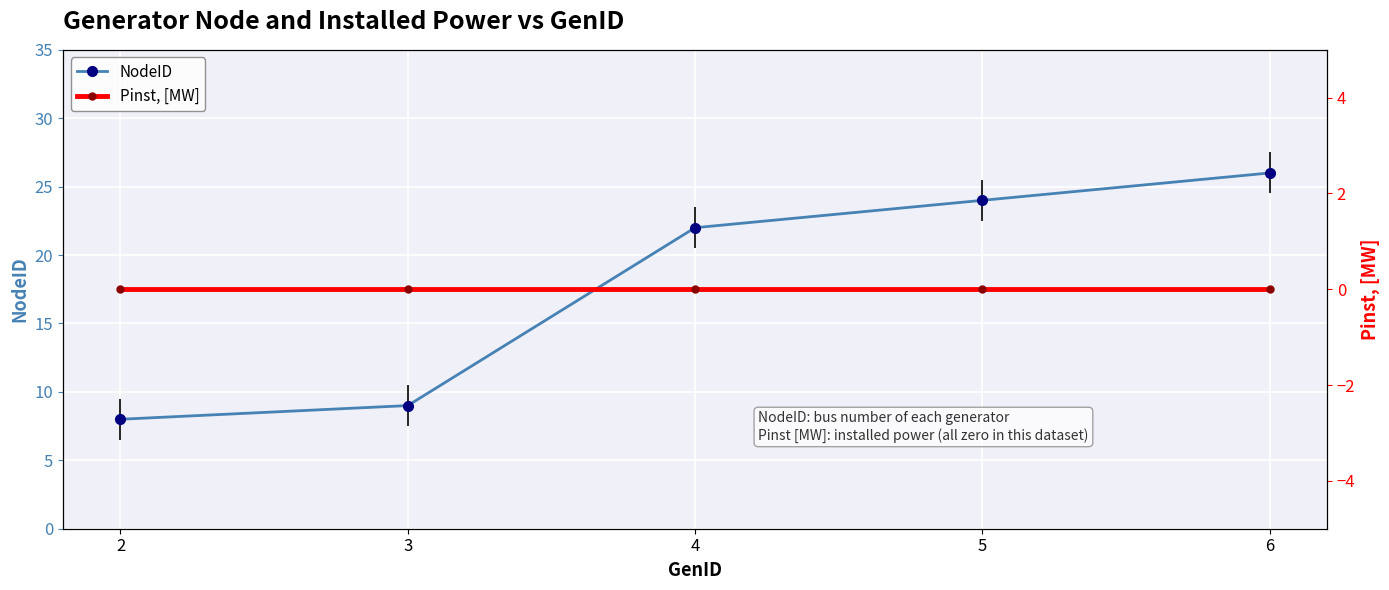

True or false: Pinst, [MW] has more than 1 interior local peaks.

False